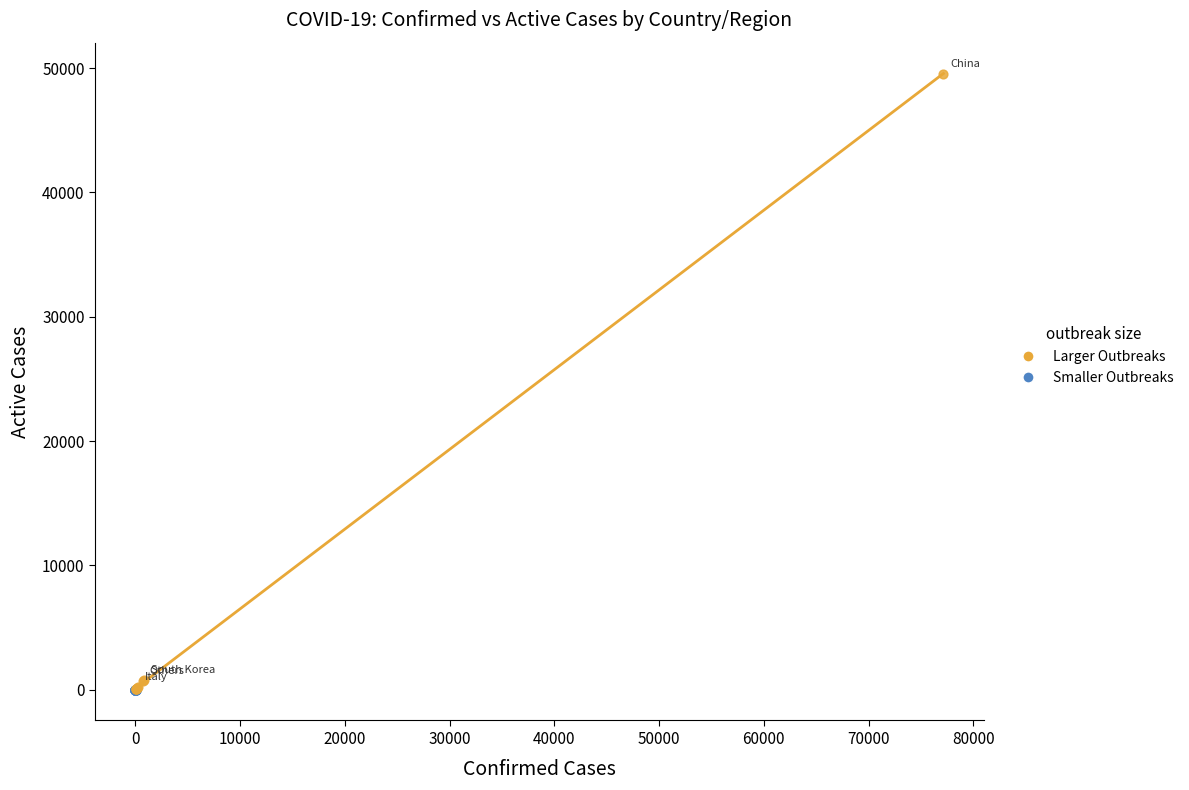

What are all the series names shown in the legend?

Larger Outbreaks, Smaller Outbreaks